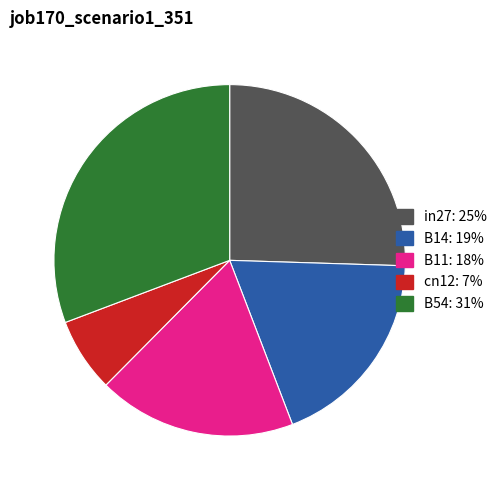

Between cn12: 7% and B14: 19%, which is larger?

B14: 19%